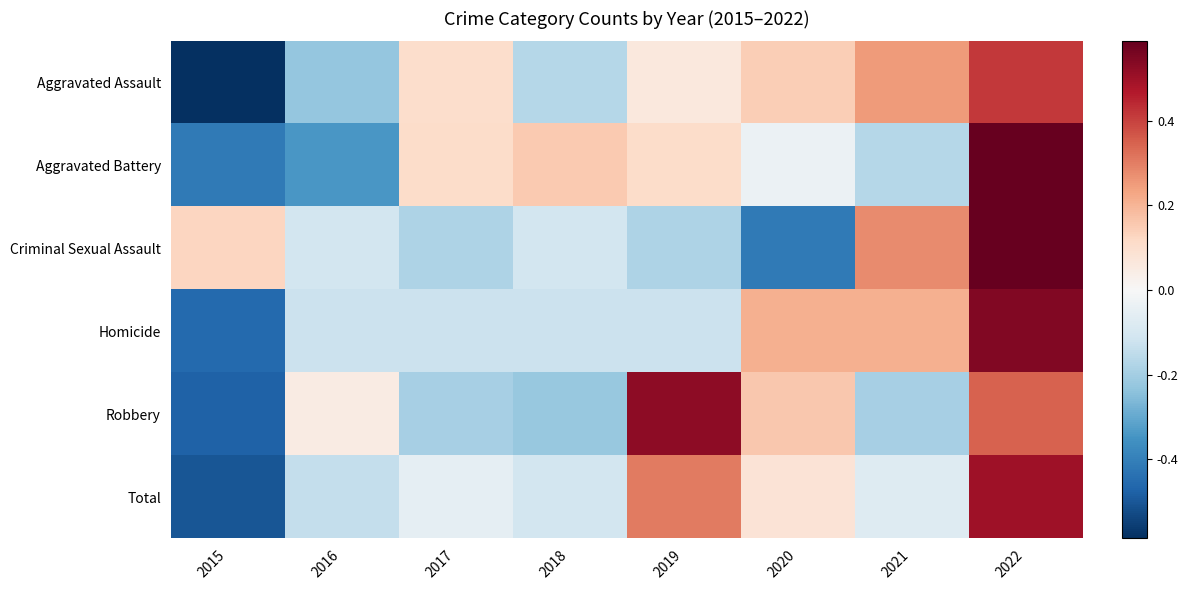

Reading left to right, what are all the values shown in this chart?

Aggravated Assault: 2015=-0.6	2016=-0.2	2017=0.1	2018=-0.2	2019=0.1	2020=0.1	2021=0.2	2022=0.4
Aggravated Battery: 2015=-0.4	2016=-0.3	2017=0.1	2018=0.2	2019=0.1	2020=-0.0	2021=-0.2	2022=0.6
Criminal Sexual Assault: 2015=0.1	2016=-0.1	2017=-0.2	2018=-0.1	2019=-0.2	2020=-0.4	2021=0.3	2022=0.6
Homicide: 2015=-0.5	2016=-0.1	2017=-0.1	2018=-0.1	2019=-0.1	2020=0.2	2021=0.2	2022=0.5
Robbery: 2015=-0.5	2016=0.0	2017=-0.2	2018=-0.2	2019=0.5	2020=0.2	2021=-0.2	2022=0.3
Total: 2015=-0.5	2016=-0.1	2017=-0.1	2018=-0.1	2019=0.3	2020=0.1	2021=-0.1	2022=0.5